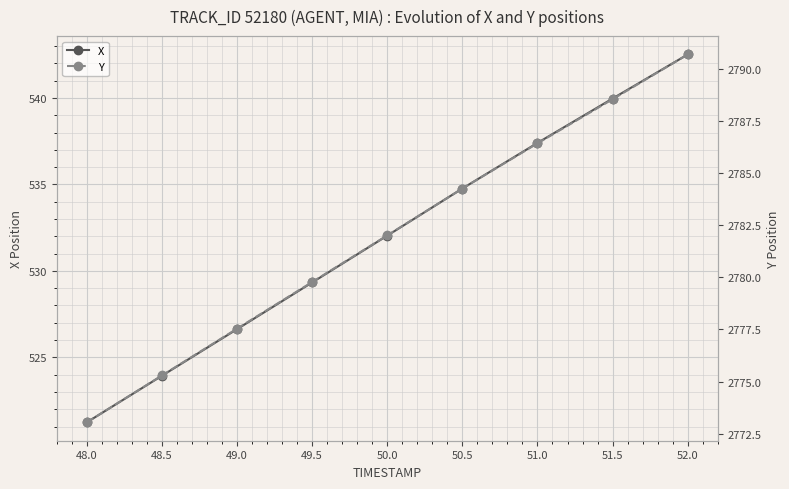

What position from the right is 49.0?

7